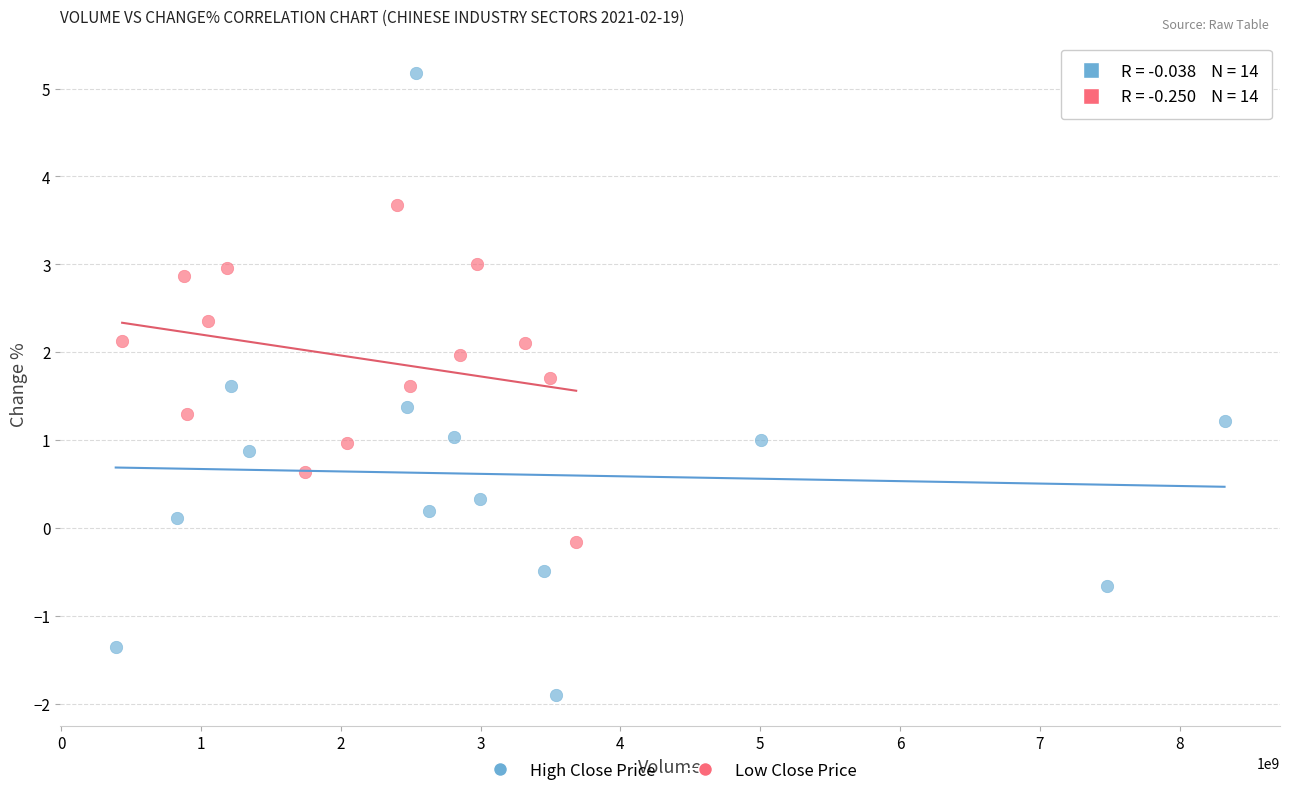

Which series contains the highest Y value?

High Close Price